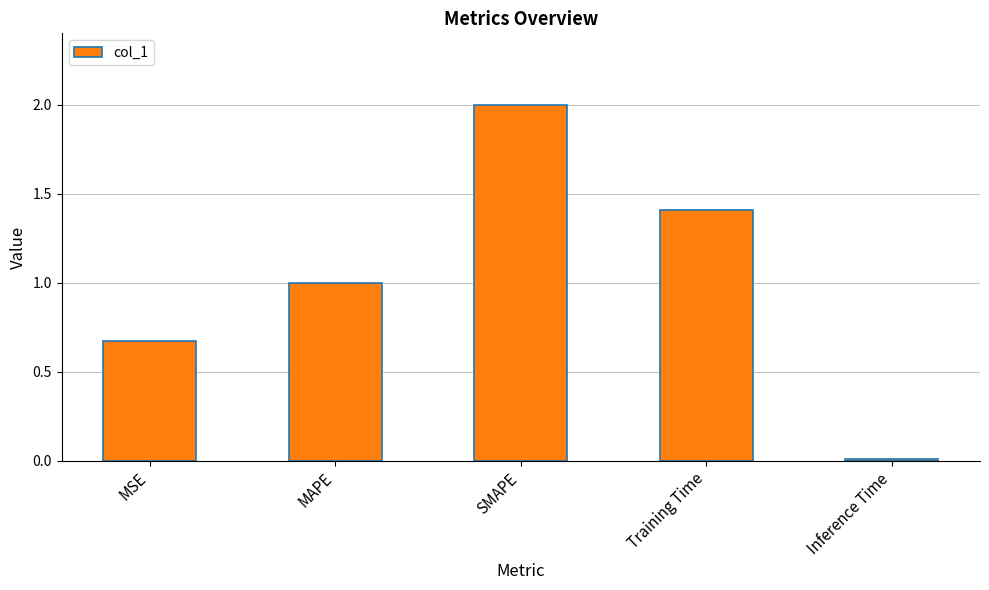

What is the sum of all values?

5.1